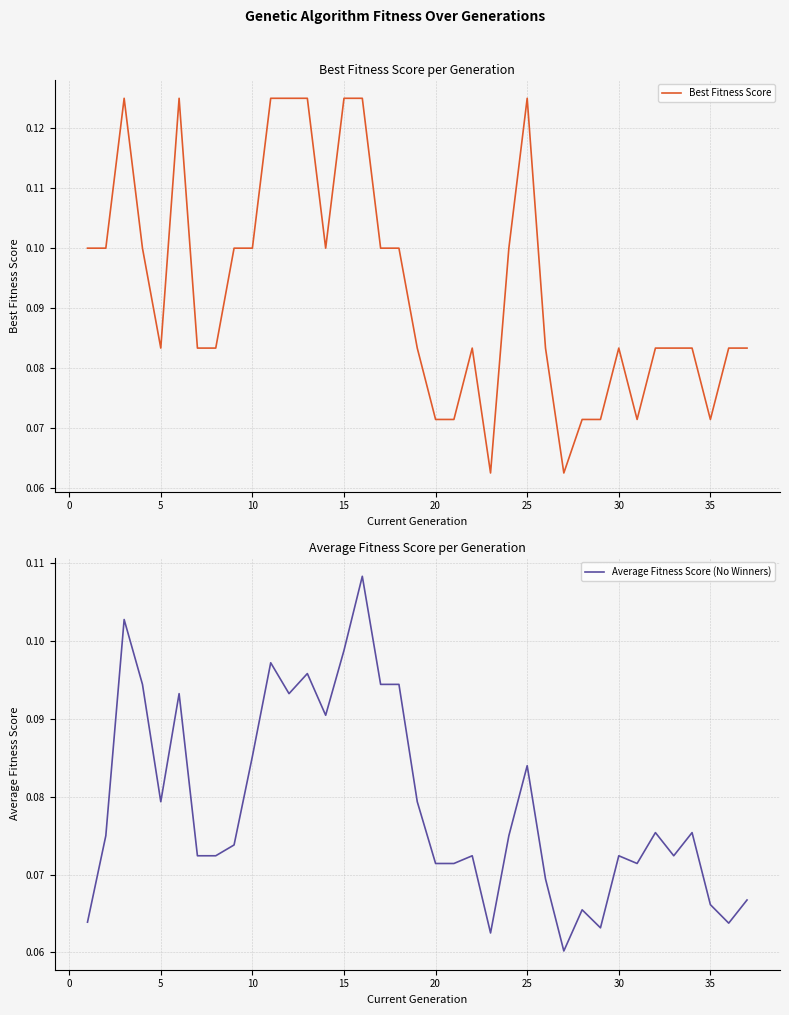

Is it true that Best Fitness Score equals 0.1 at 10?

True